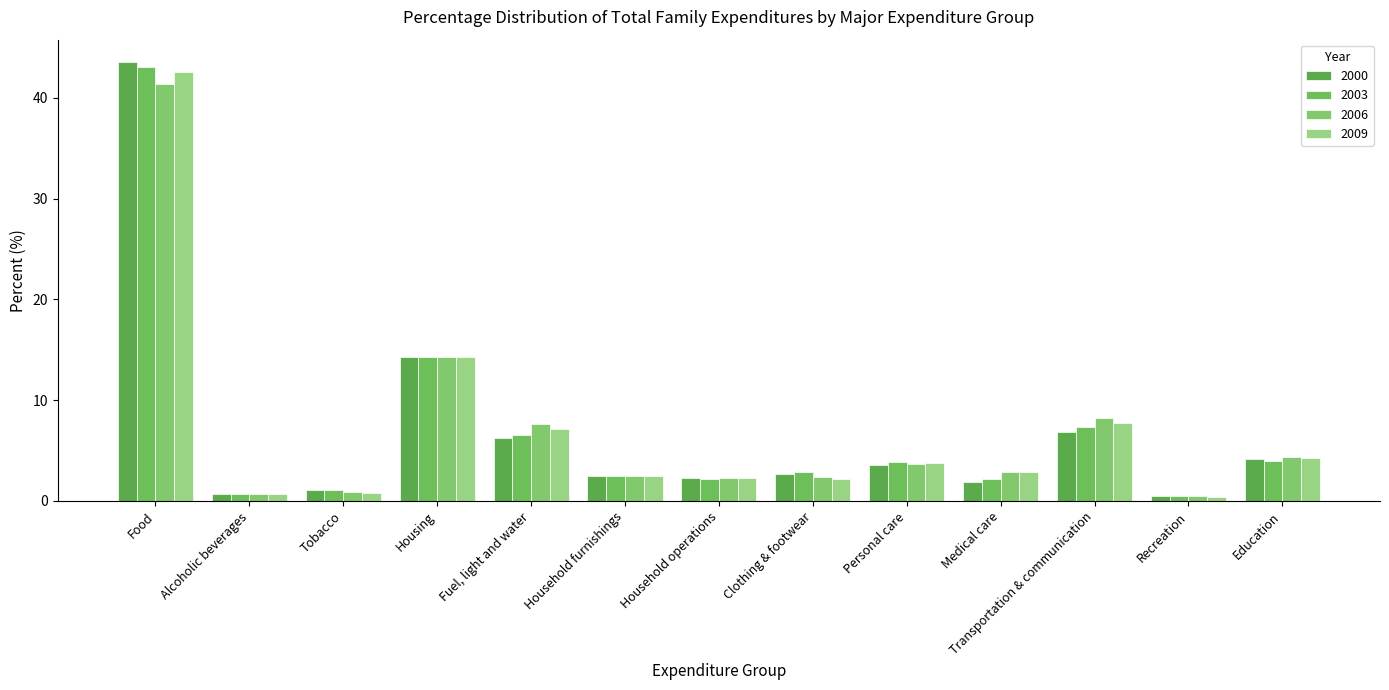

How many bars are there in each group?

4